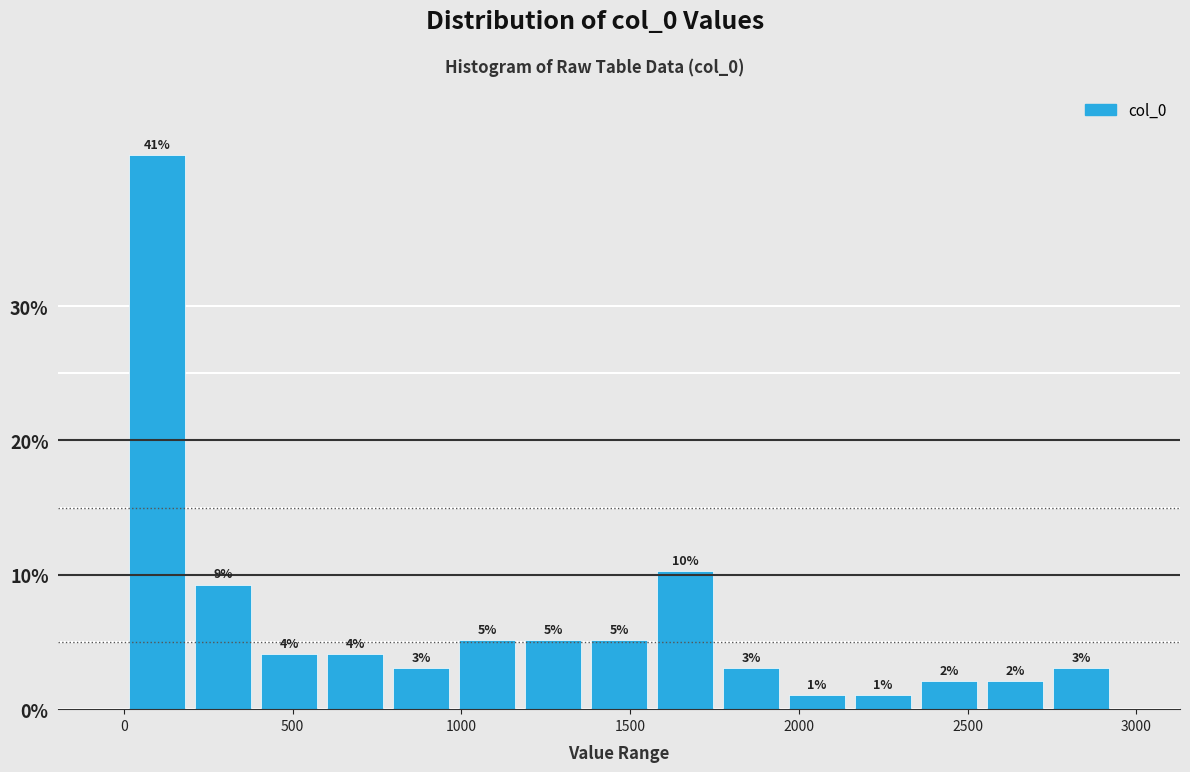

Around what value on the x-axis is the tallest bar? Give the approximate position of its centre, as read against the axis.

100